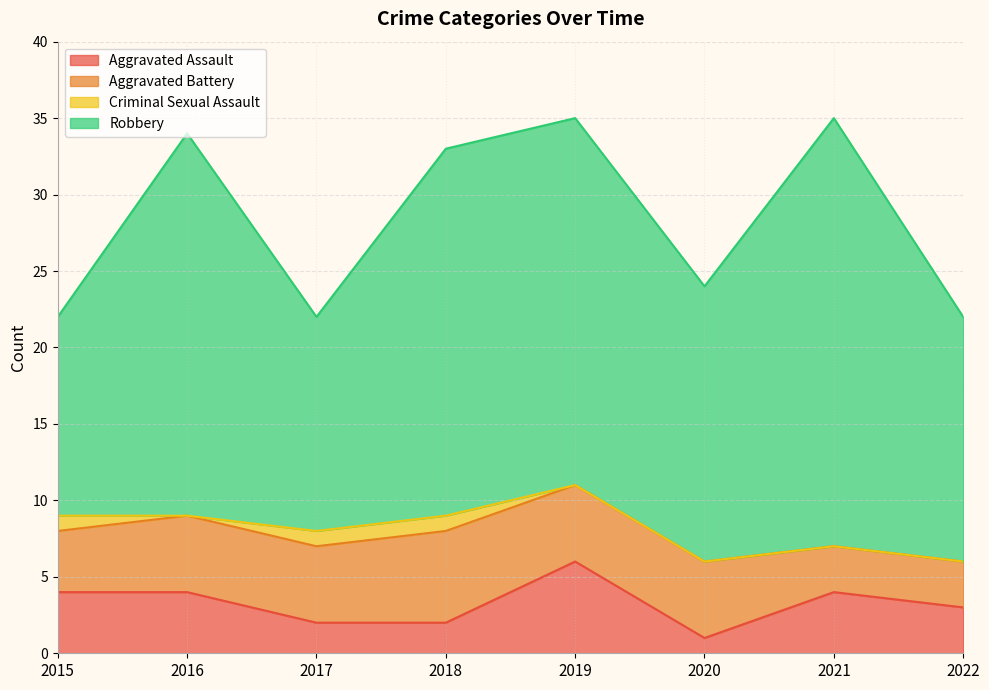

What is the difference between the maximum and minimum values in the Criminal Sexual Assault series?

1